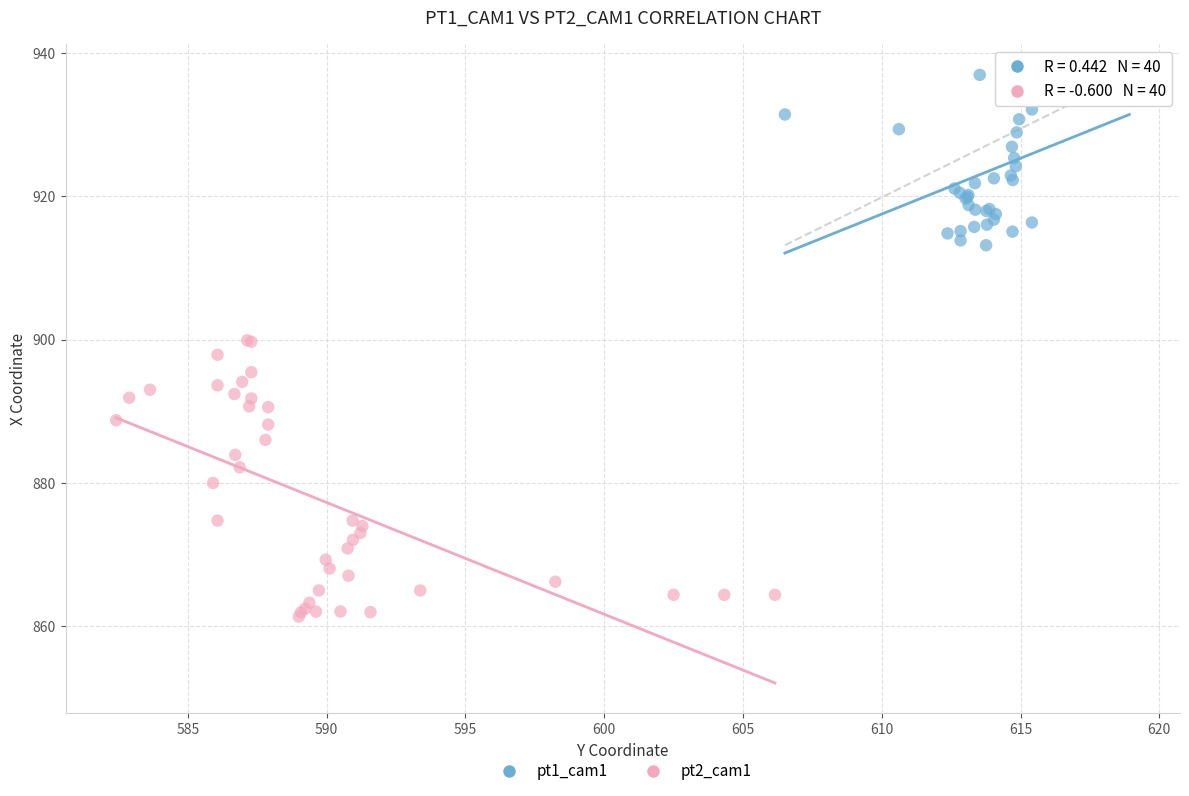

Which series reaches the minimum Y coordinate?

pt2_cam1